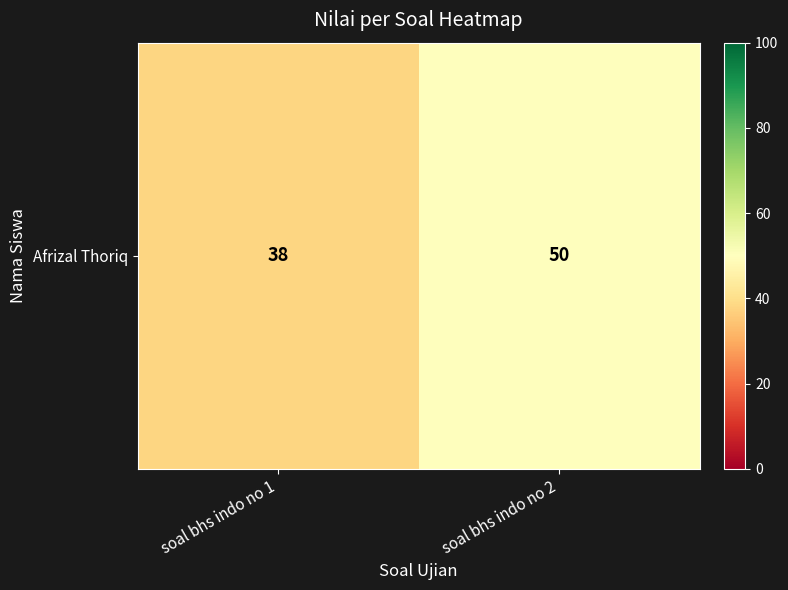

What is the sum of the values at soal bhs indo no 2 and soal bhs indo no 1?

88